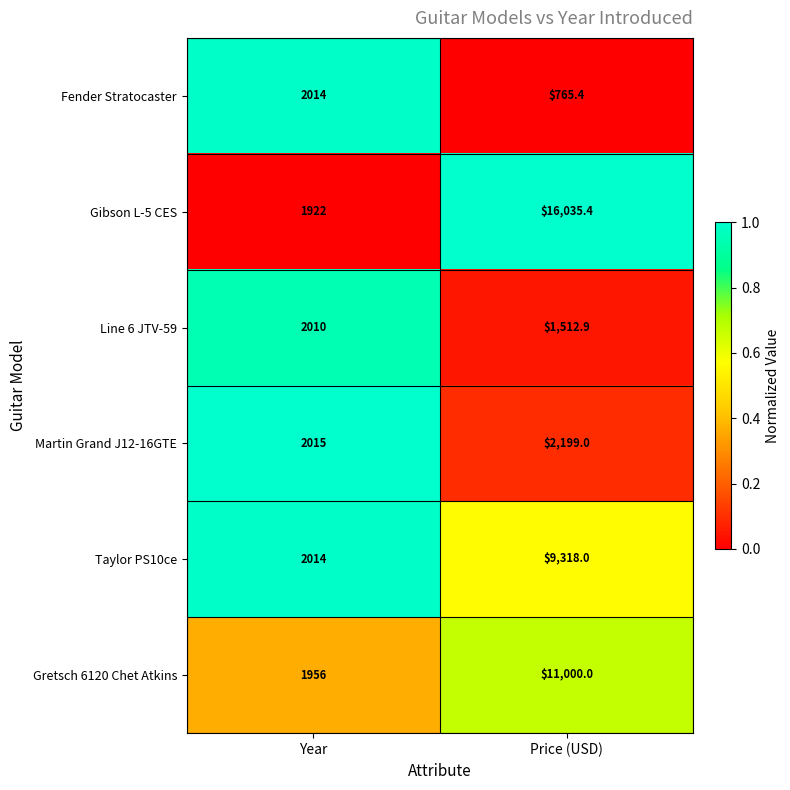

Reading left to right, list all the values displayed in this chart.

Fender Stratocaster: 2014.0	765.4
Gibson L-5 CES: 1922.0	16035.4
Line 6 JTV-59: 2010.0	1512.9
Martin Grand J12-16GTE: 2015.0	2199.0
Taylor PS10ce: 2014.0	9318.0
Gretsch 6120 Chet Atkins: 1956.0	11000.0